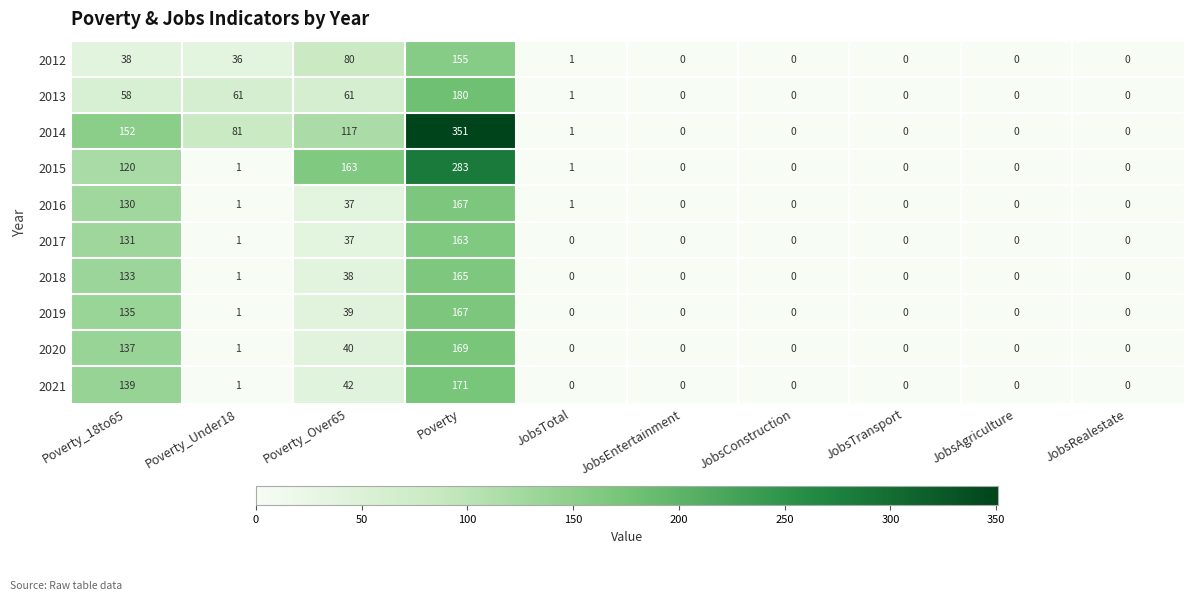

What is the greatest value displayed?

351